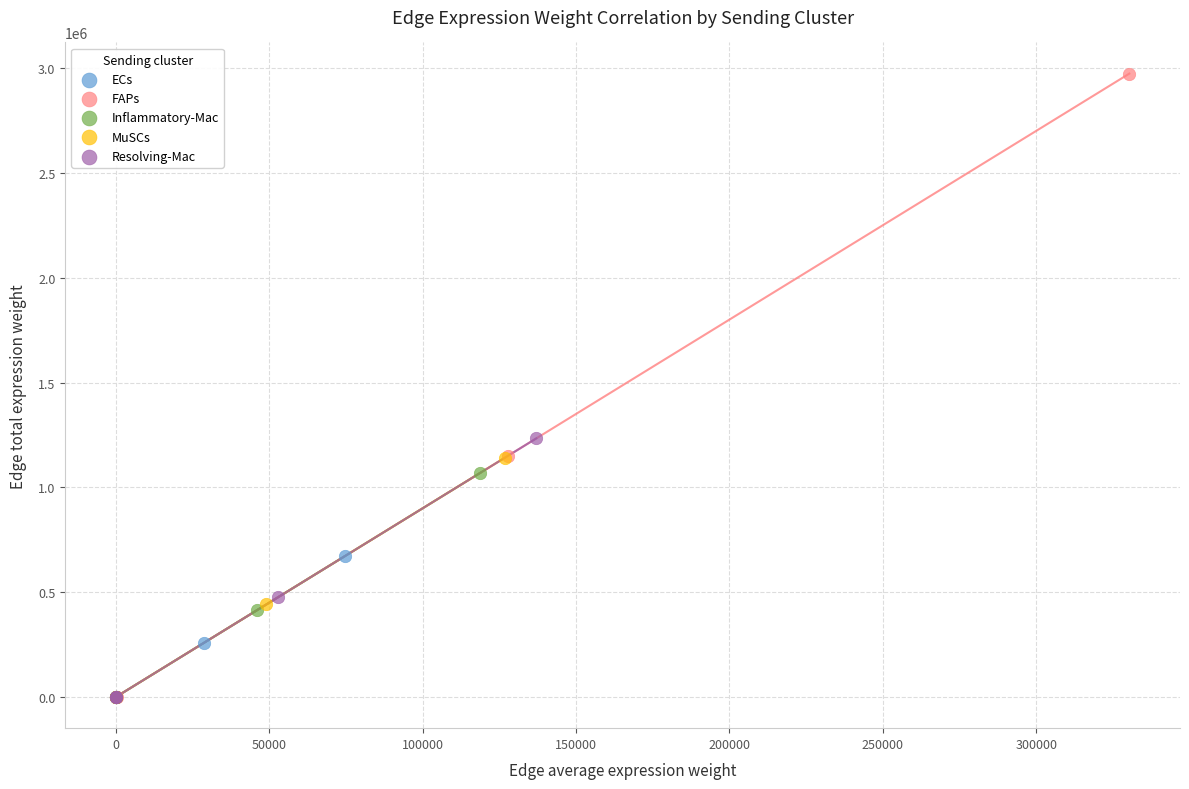

What are all the series names shown in the legend?

ECs, FAPs, Inflammatory-Mac, MuSCs, Resolving-Mac